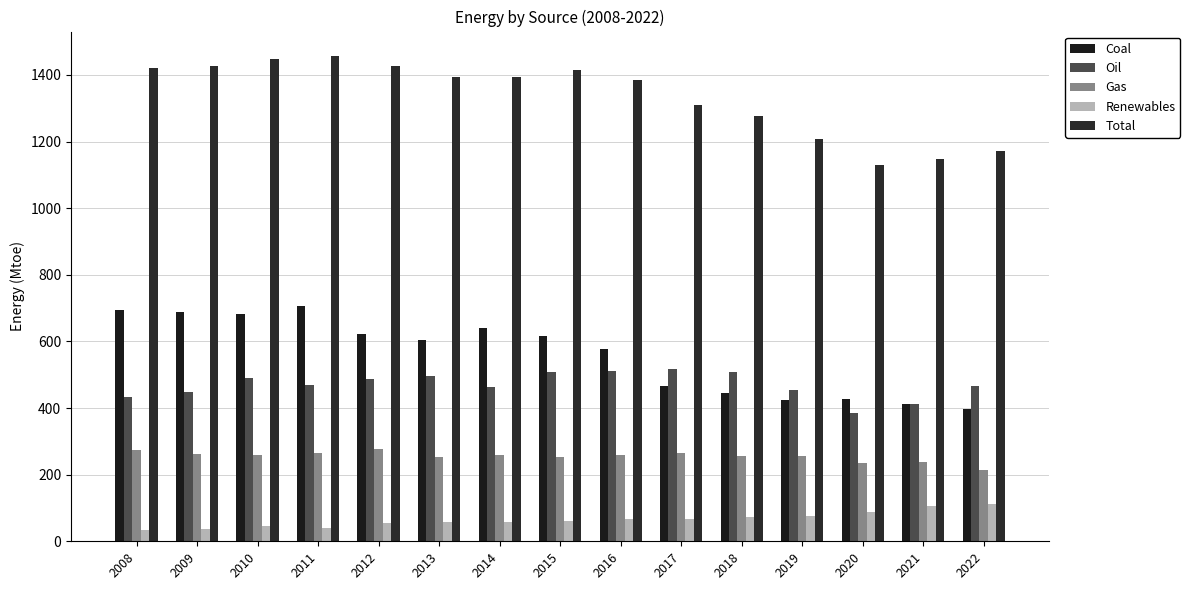

At which category is the sum across all series the highest?

2011